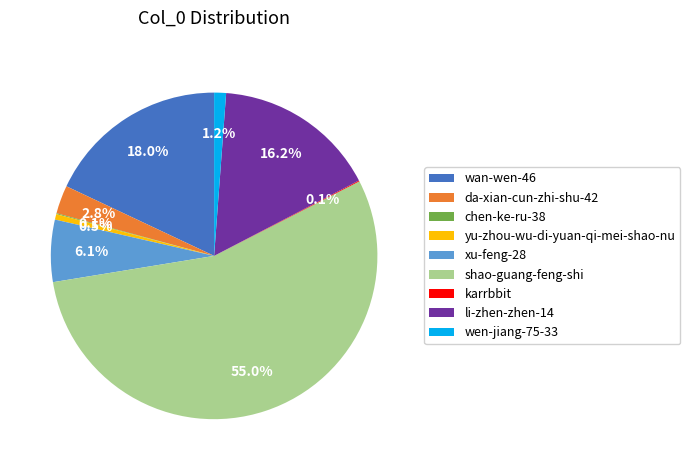

Approximately how many times larger is the value at xu-feng-28 compared to da-xian-cun-zhi-shu-42?

2.2